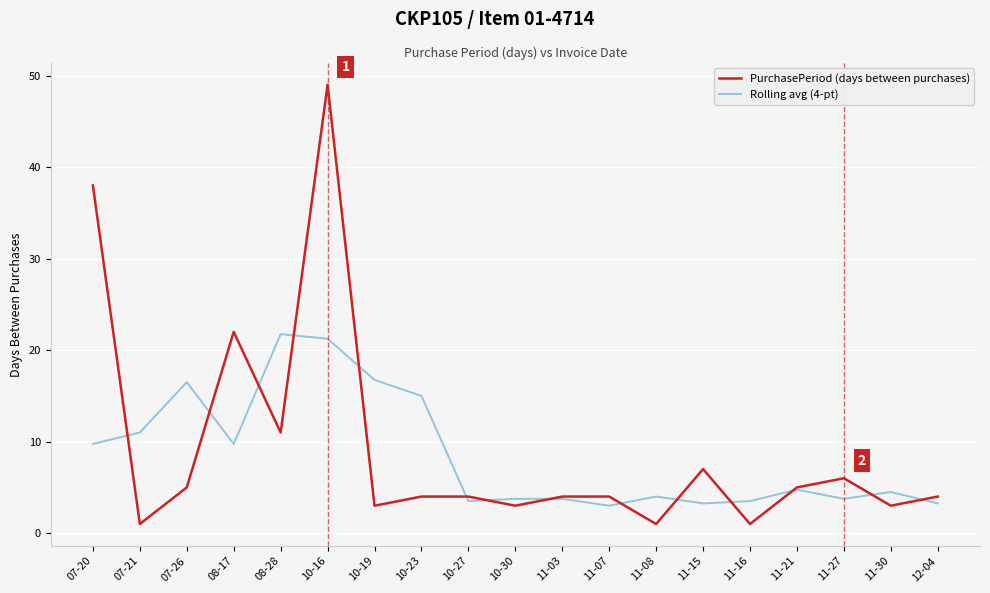

Which label corresponds to the largest value in the chart?

10-16